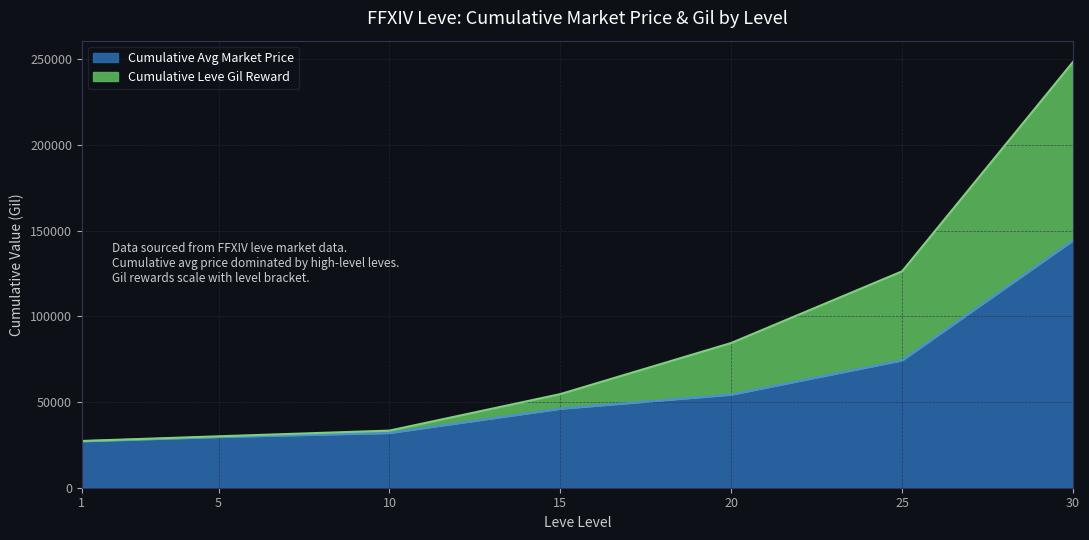

List the labels in order of value, smallest first.

1, 5, 10, 15, 20, 25, 30